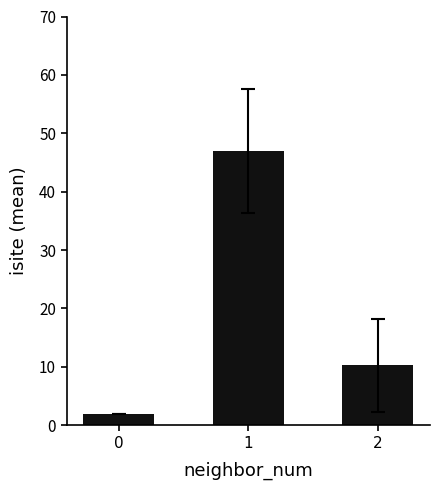

What is the change in value from 0 to 1?

+45.0